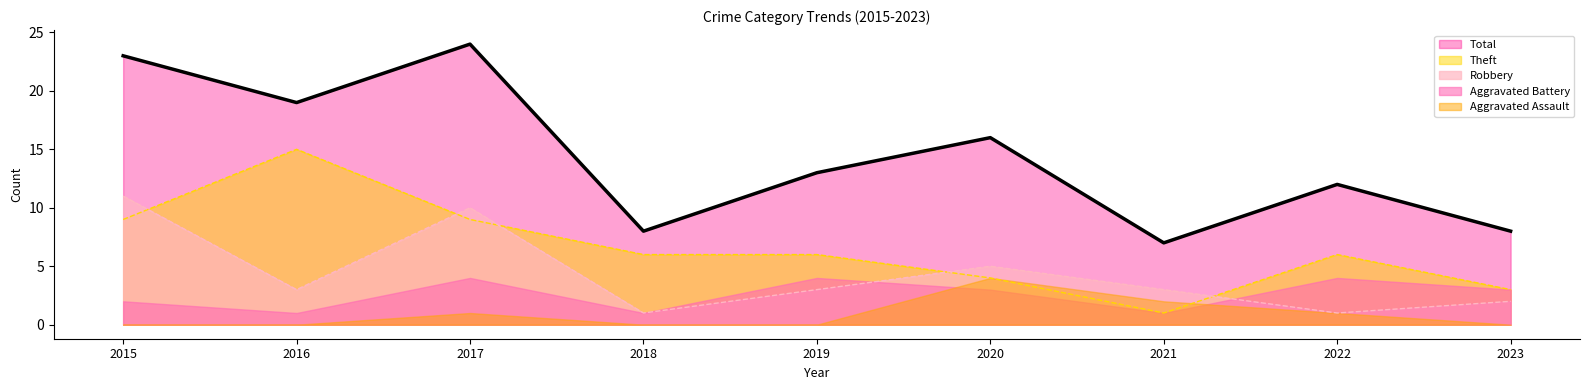

At which label is Robbery closest to 6?

2020